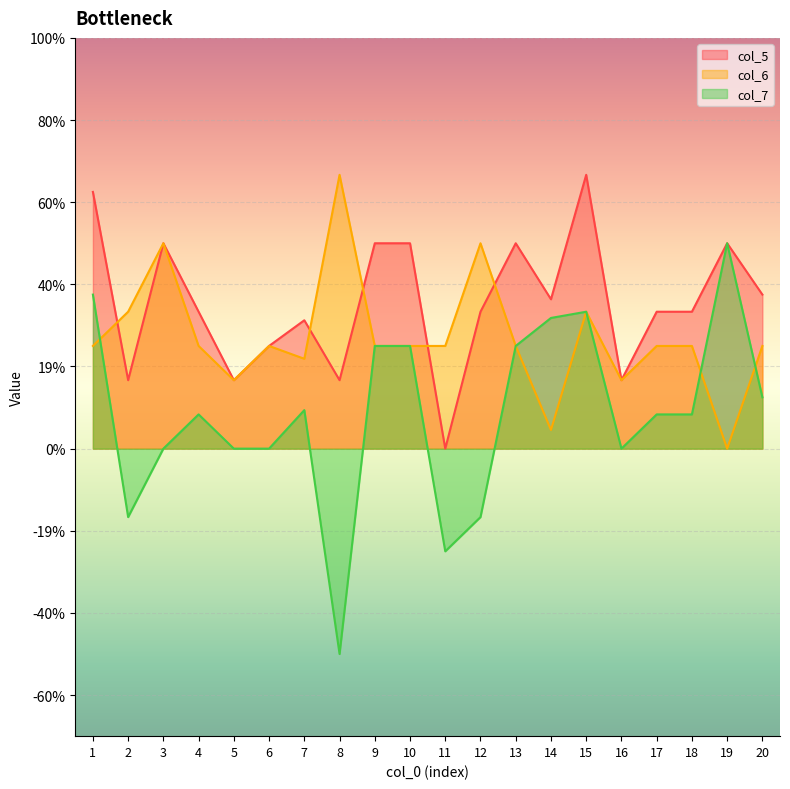

Which series changed the most between 9 and 16?

col_5